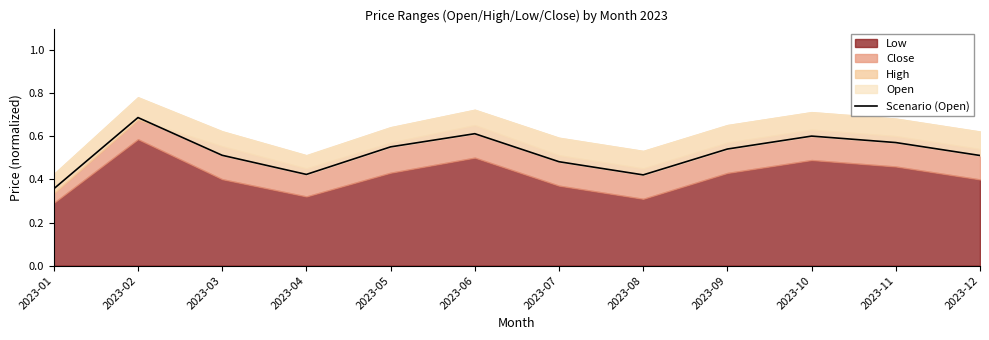

The value at 2023-06 is 0.3. True or false?

False